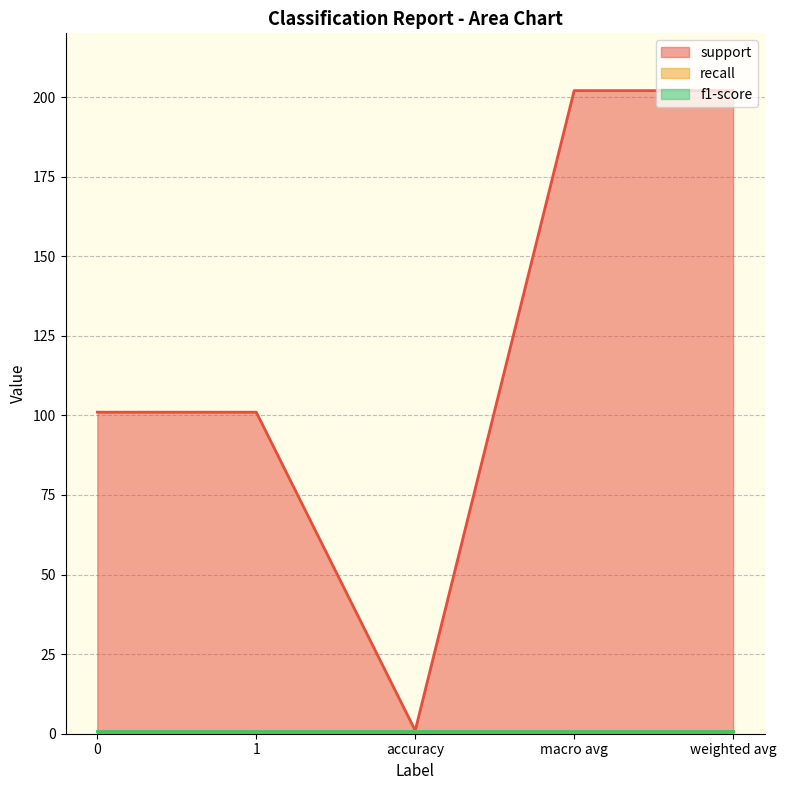

What is the sum of all recall values?

5